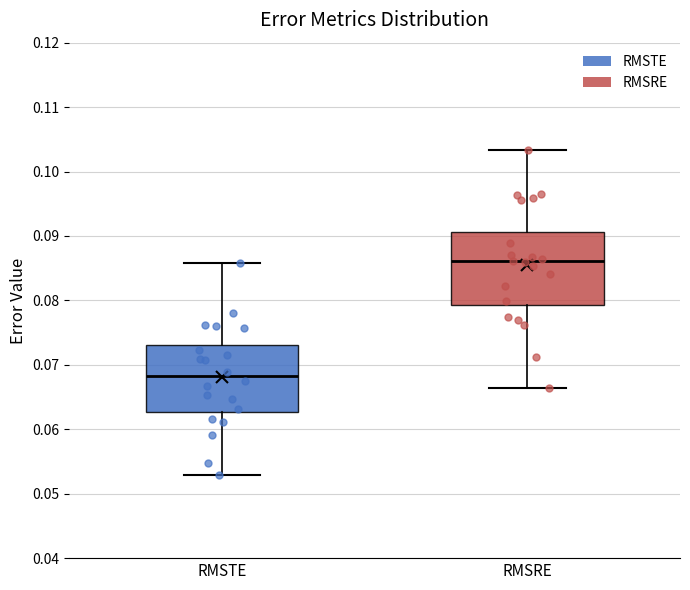

Which box's median line is the highest?

RMSRE